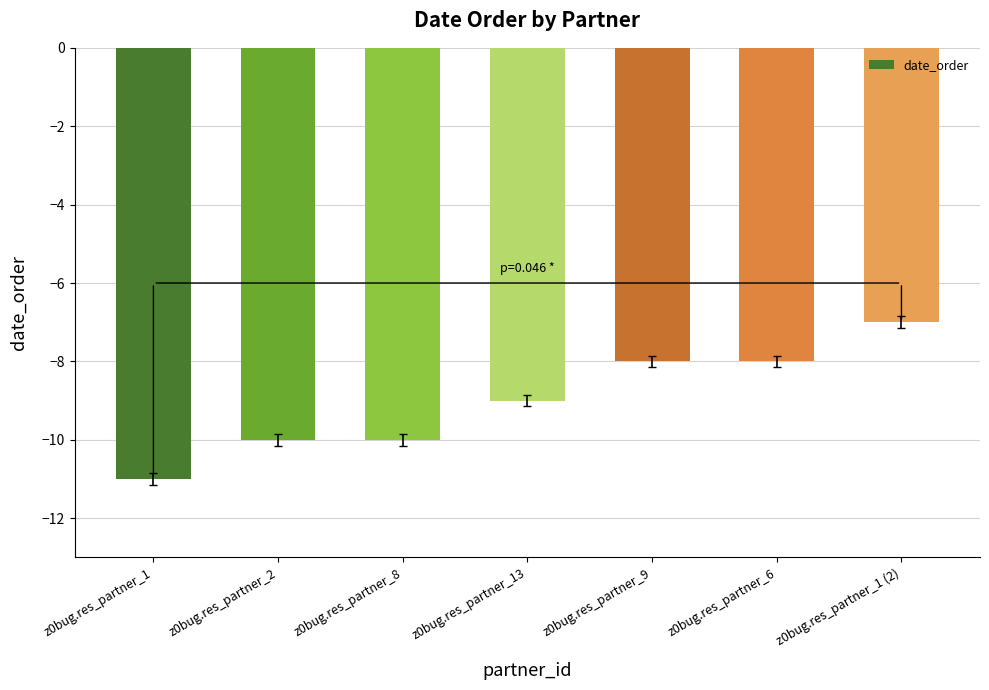

Are the bars horizontal?

No